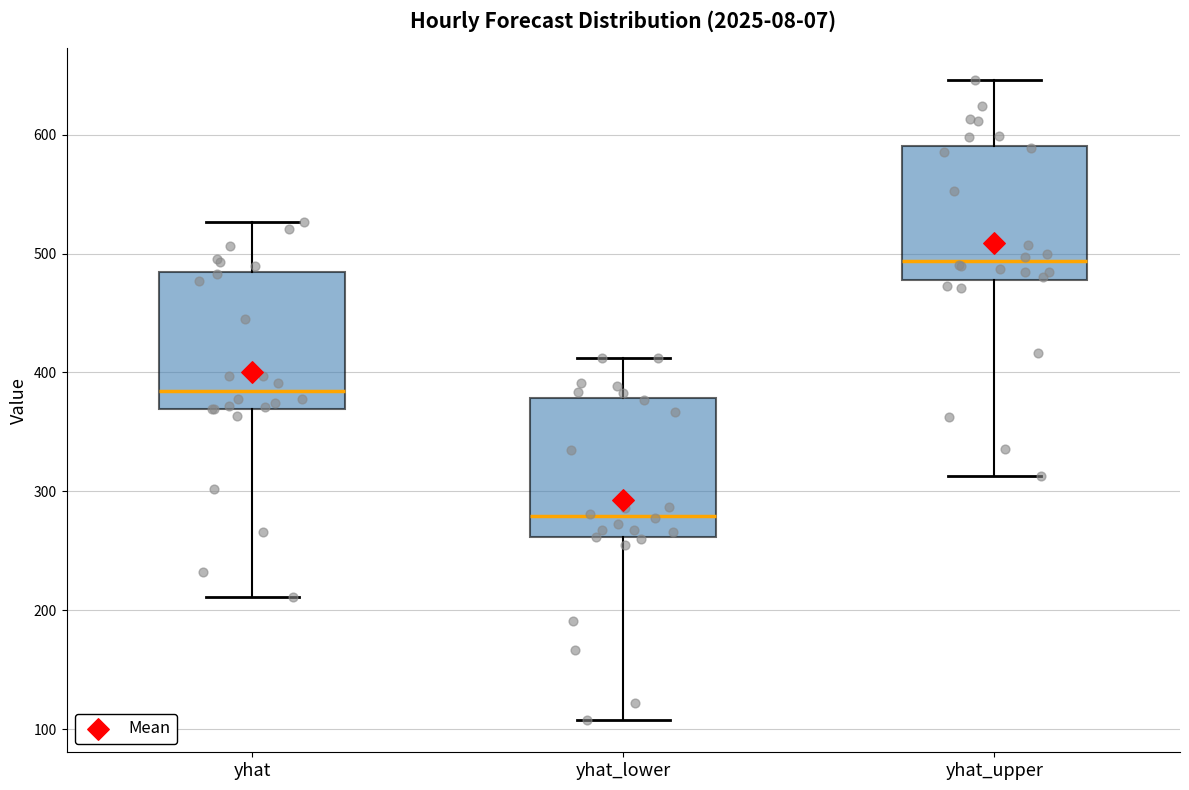

Reading left to right, read every box against the y-axis: the position of its median line, the range the box covers, and the ends of its whiskers. The values are not printed on the chart, so give them approximately, as read against the axis.

yhat: median 380, box 370 to 480, whiskers 210 to 530
yhat_lower: median 280, box 260 to 380, whiskers 110 to 410
yhat_upper: median 490, box 480 to 590, whiskers 310 to 650